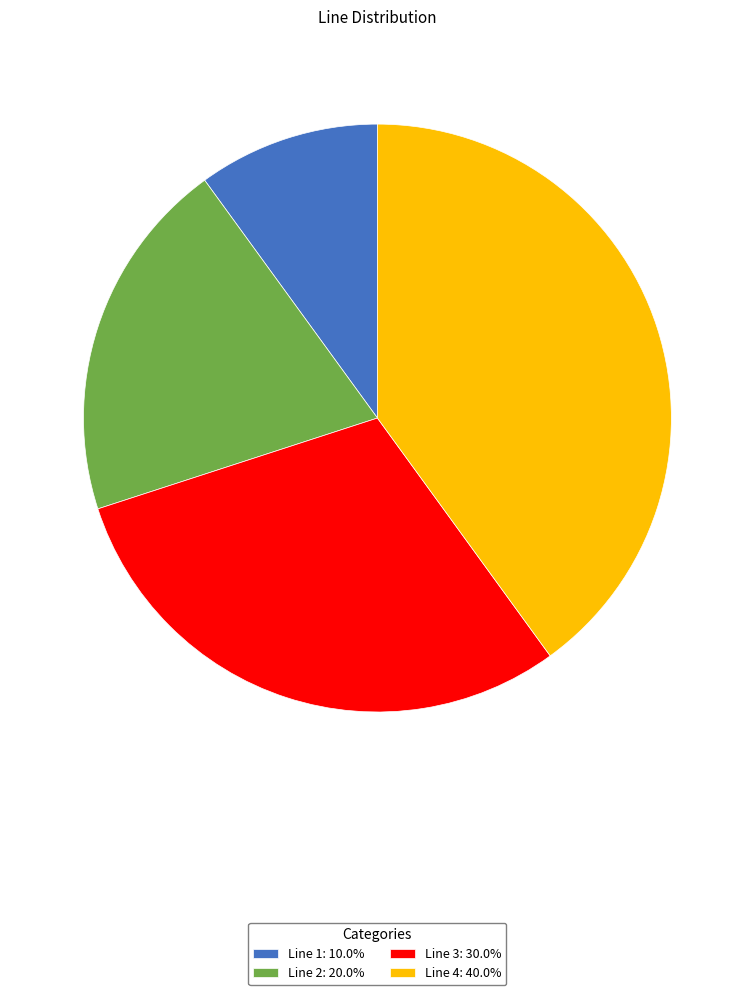

How many slices are in this pie chart?

4